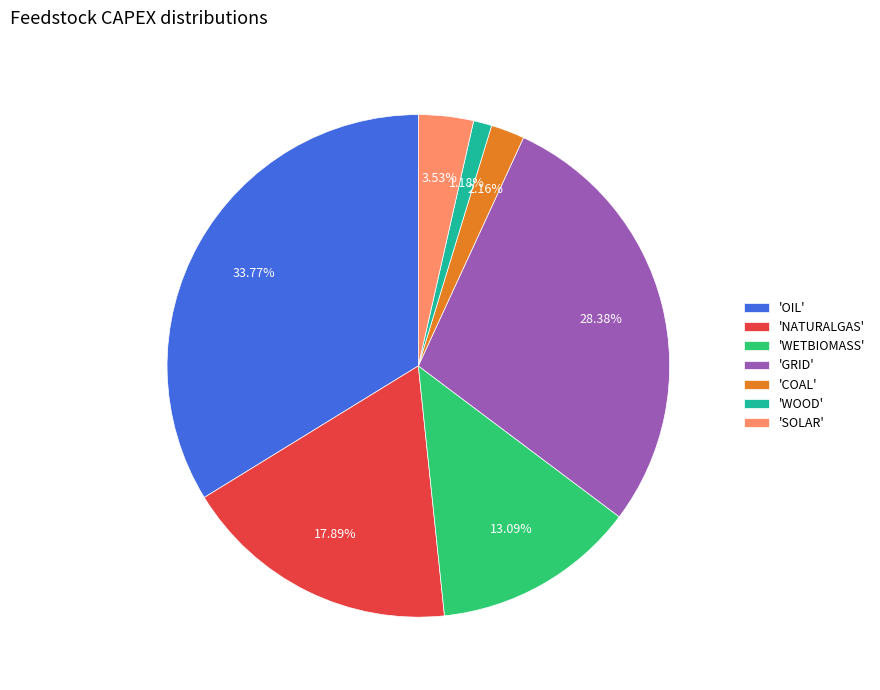

Is 'WETBIOMASS' the majority of the pie?

No